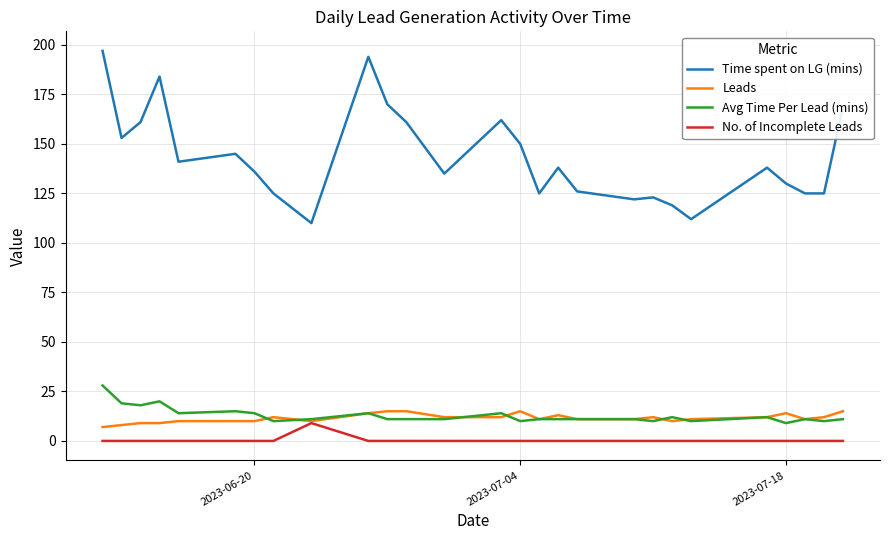

Rank the series by their maximum value, from lowest to highest.

No. of Incomplete Leads, Leads, Avg Time Per Lead (mins), Time spent on LG (mins)